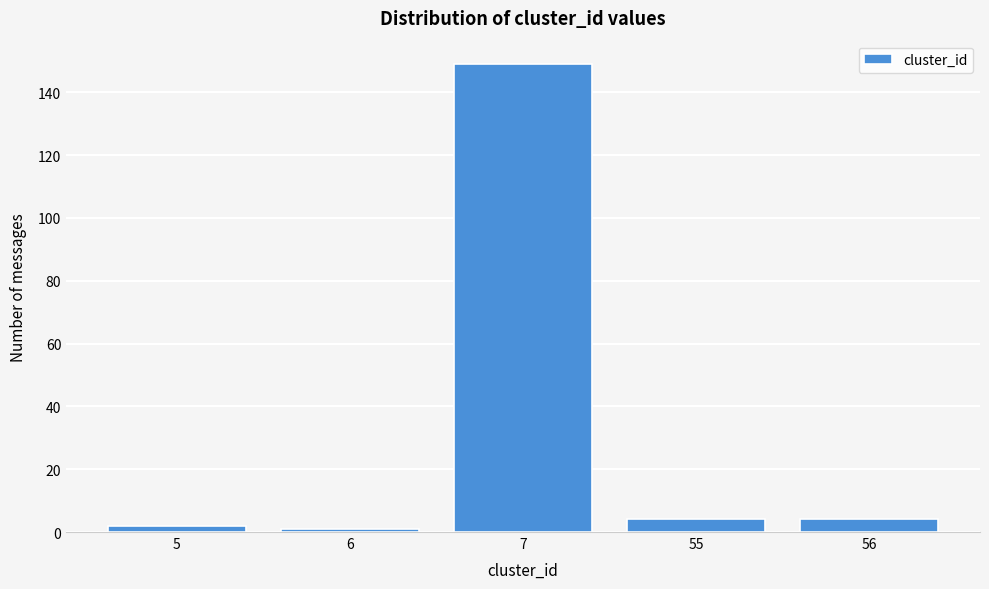

Reading left to right, what are all the values shown in this chart?

5=2	6=1	7=149	55=4	56=4